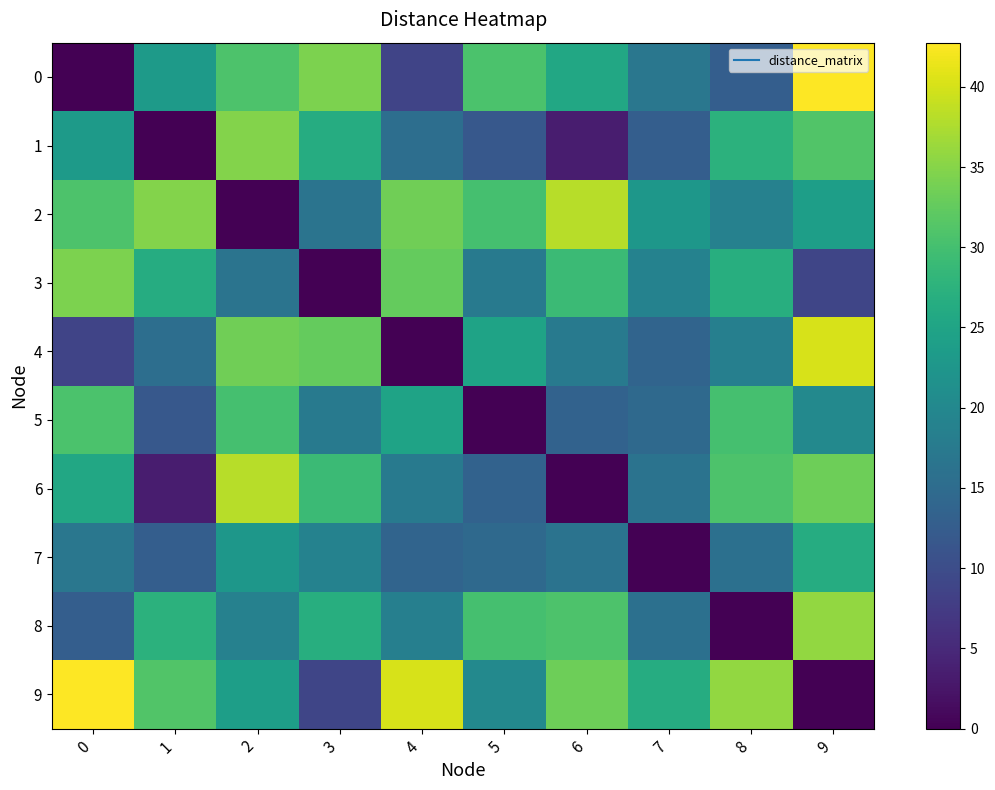

How many distinct data groups are displayed?

10